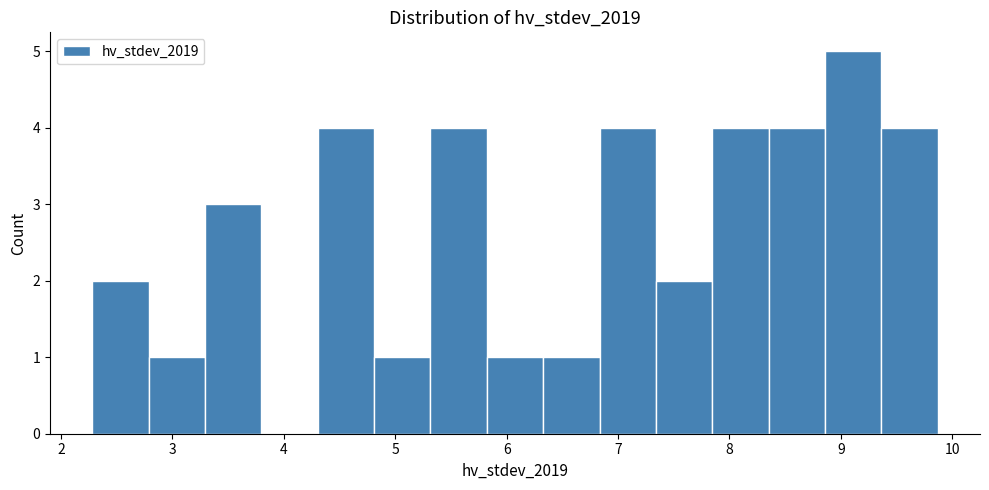

Reading left to right, transcribe this chart: for each bar, give the range it covers on the x-axis and its height. Neither the bar edges nor the heights are printed on the chart, so give them approximately, as read against the axes.

2.3 to 2.8: 2
2.8 to 3.3: 1
3.3 to 3.8: 3
3.8 to 4.3: 0
4.3 to 4.8: 4
4.8 to 5.3: 1
5.3 to 5.8: 4
5.8 to 6.3: 1
6.3 to 6.8: 1
6.8 to 7.3: 4
7.3 to 7.8: 2
7.8 to 8.4: 4
8.4 to 8.9: 4
8.9 to 9.4: 5
9.4 to 9.9: 4